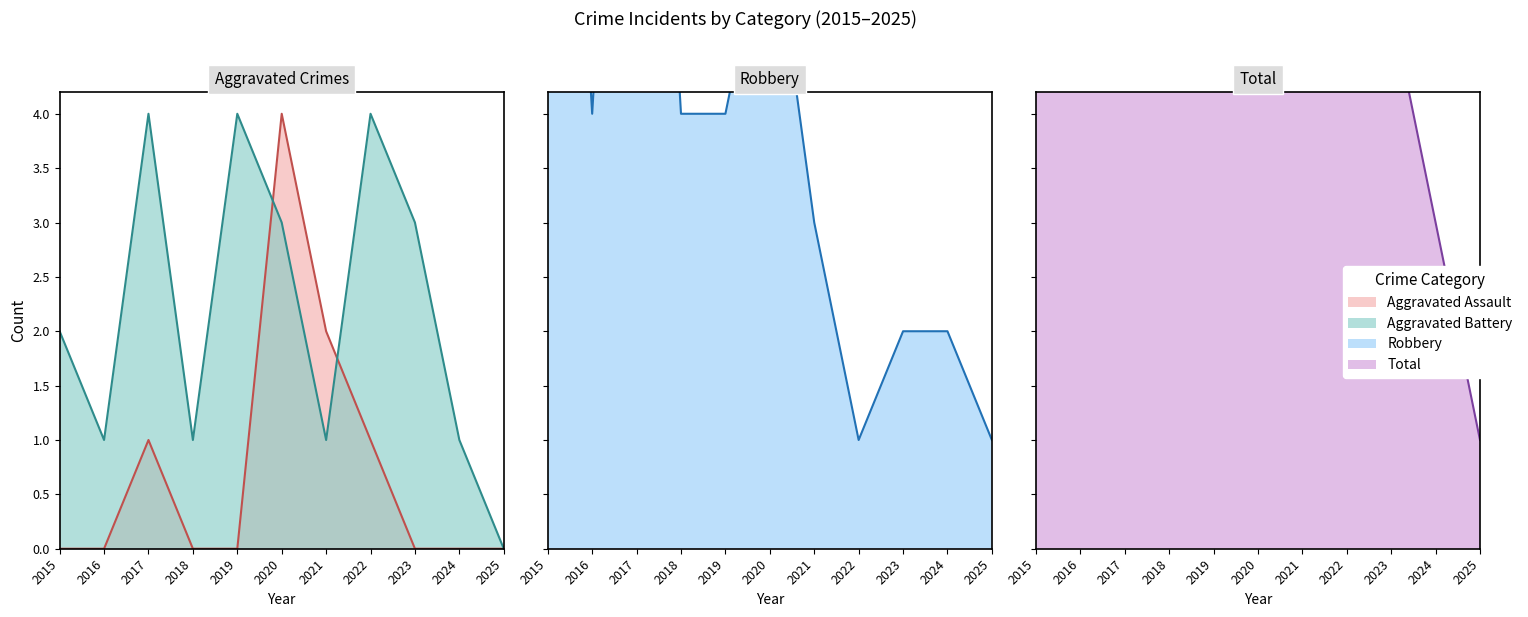

Reading left to right, extract all data points from this chart.

Aggravated Assault: 0	0	1	0	0	4	2	1	0	0	0
Aggravated Battery: 2	1	4	1	4	3	1	4	3	1	0
Robbery: 11	4	11	4	4	6	3	1	2	2	1
Total: 14	5	16	5	8	13	6	6	5	3	1